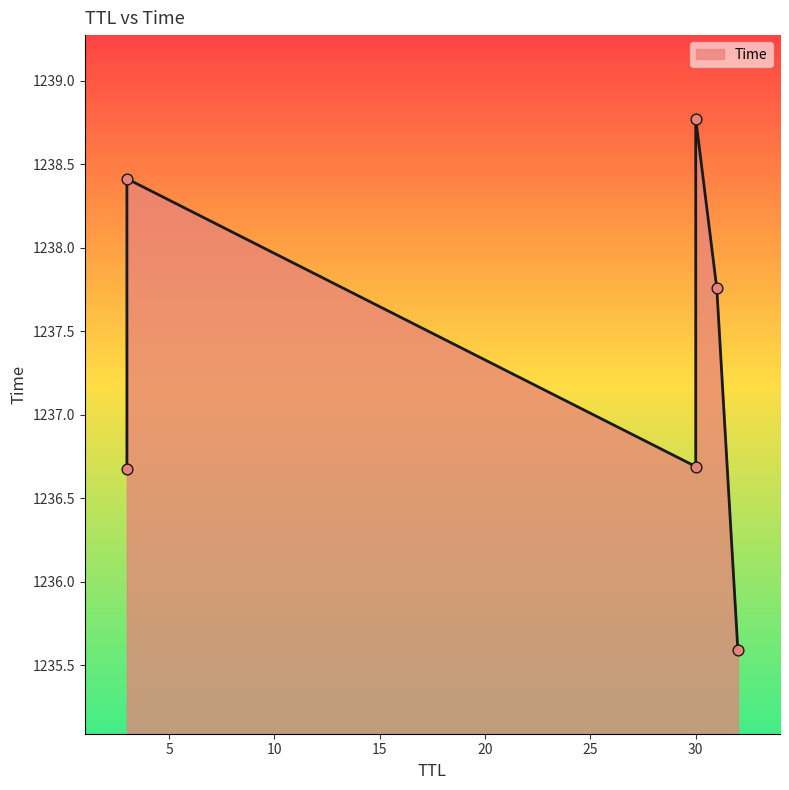

What is the change in value from 3 to 30?

+2.1